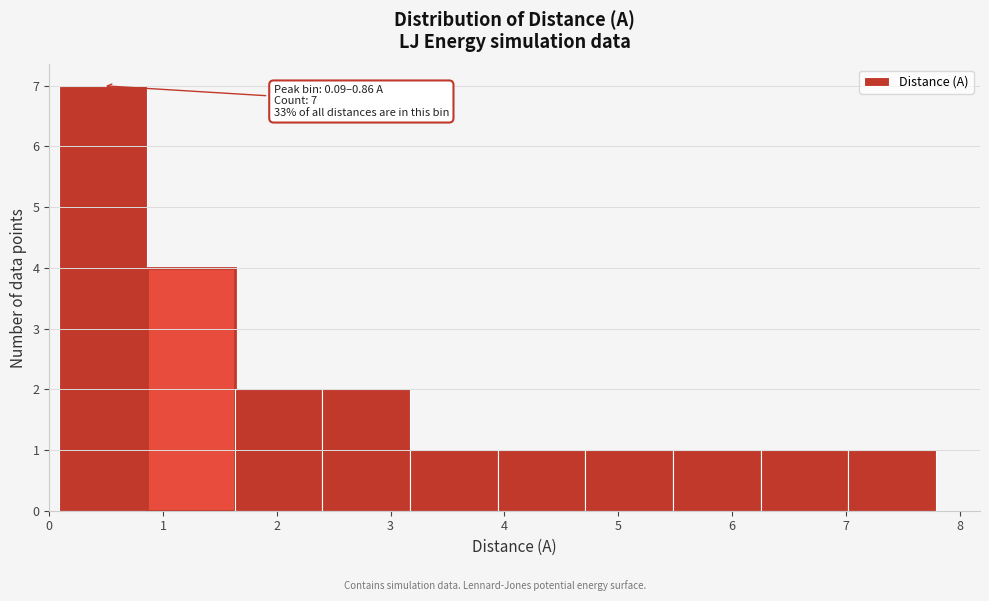

Over which range of the x-axis is the bar tallest?

0.1 to 0.9